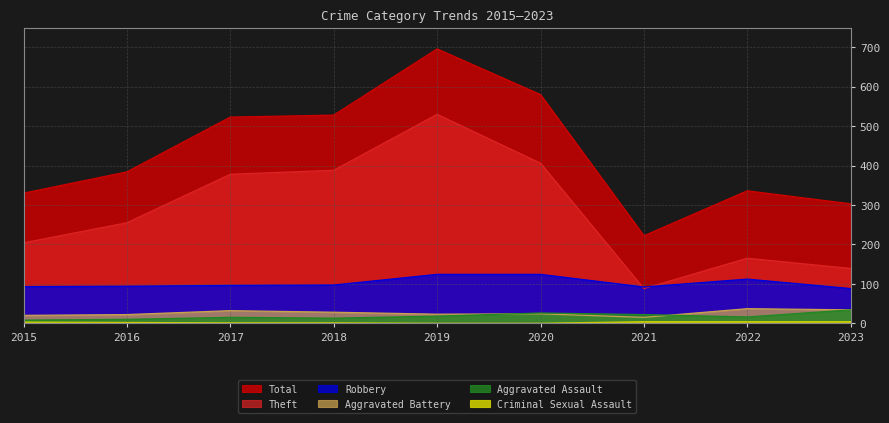

At 2019, list the series in order from smallest to largest.

Criminal Sexual Assault, Aggravated Assault, Aggravated Battery, Robbery, Theft, Total